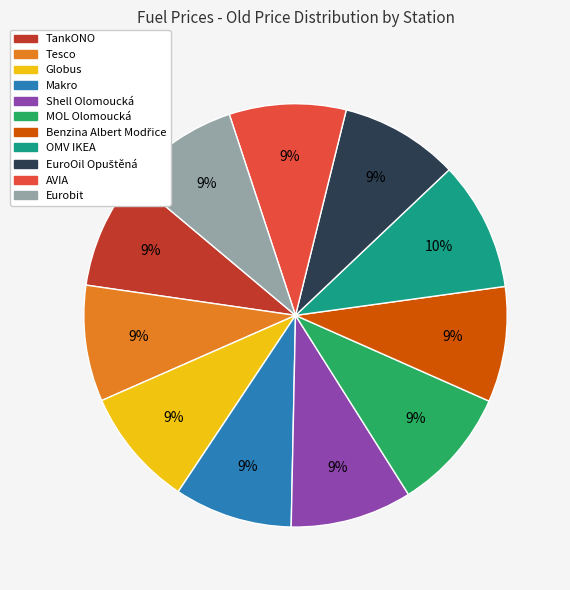

Count the number of slices in the pie.

11